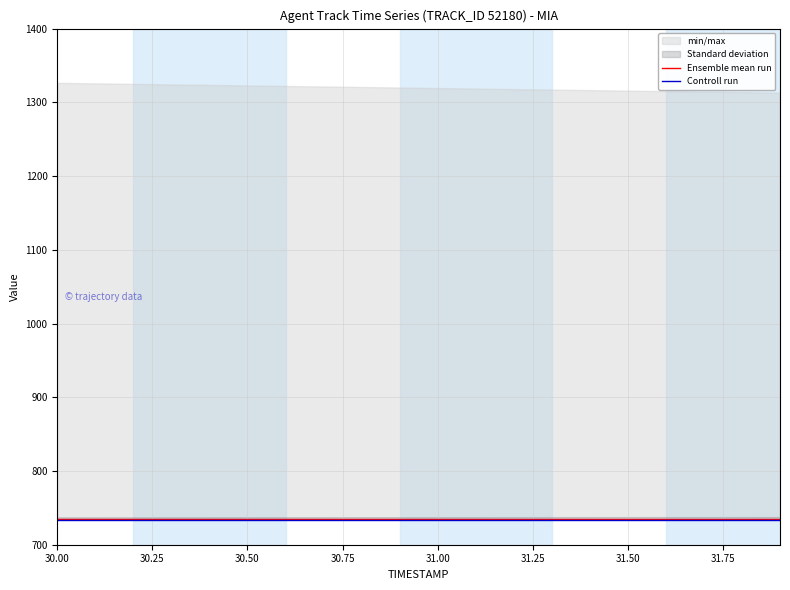

How many lines are shown in the chart?

2